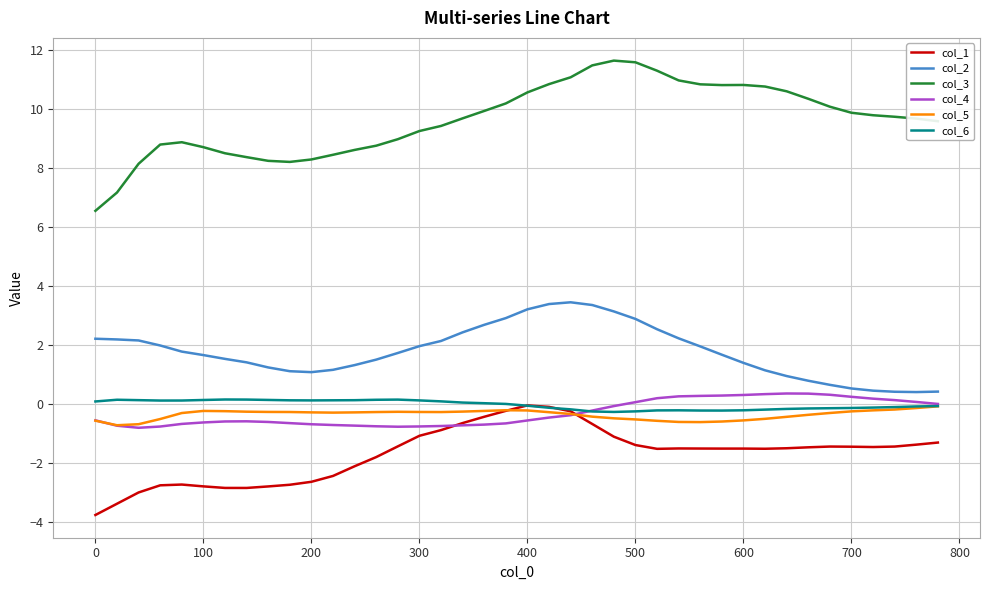

What are all the series names shown in the legend?

col_1, col_2, col_3, col_4, col_5, col_6